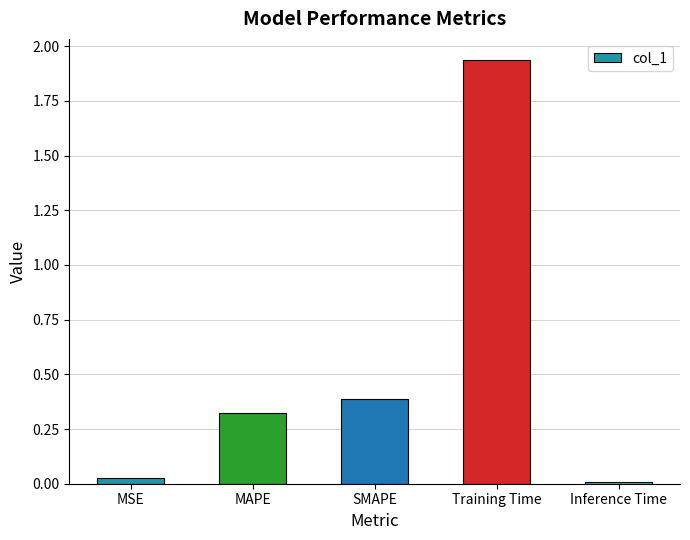

True or false: the data shows 0.7 at SMAPE.

False